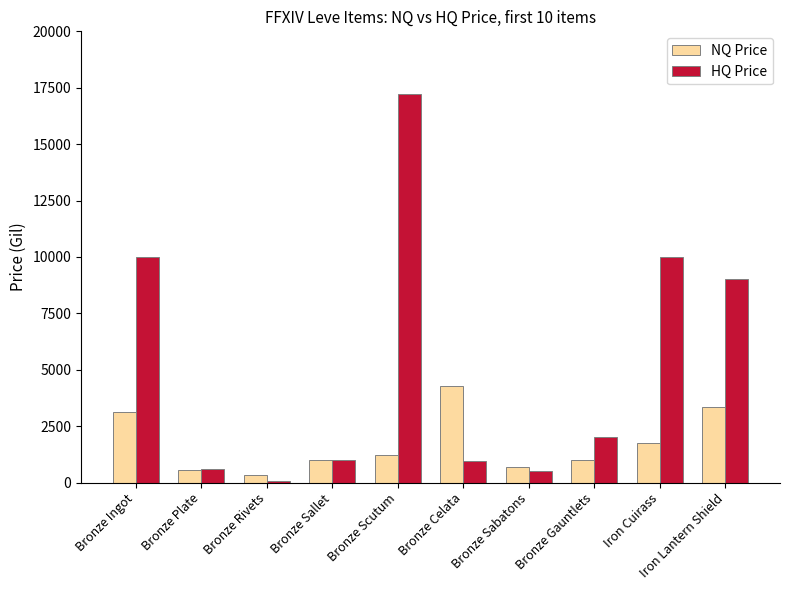

Rank the series at Iron Cuirass from lowest to highest value.

NQ Price, HQ Price